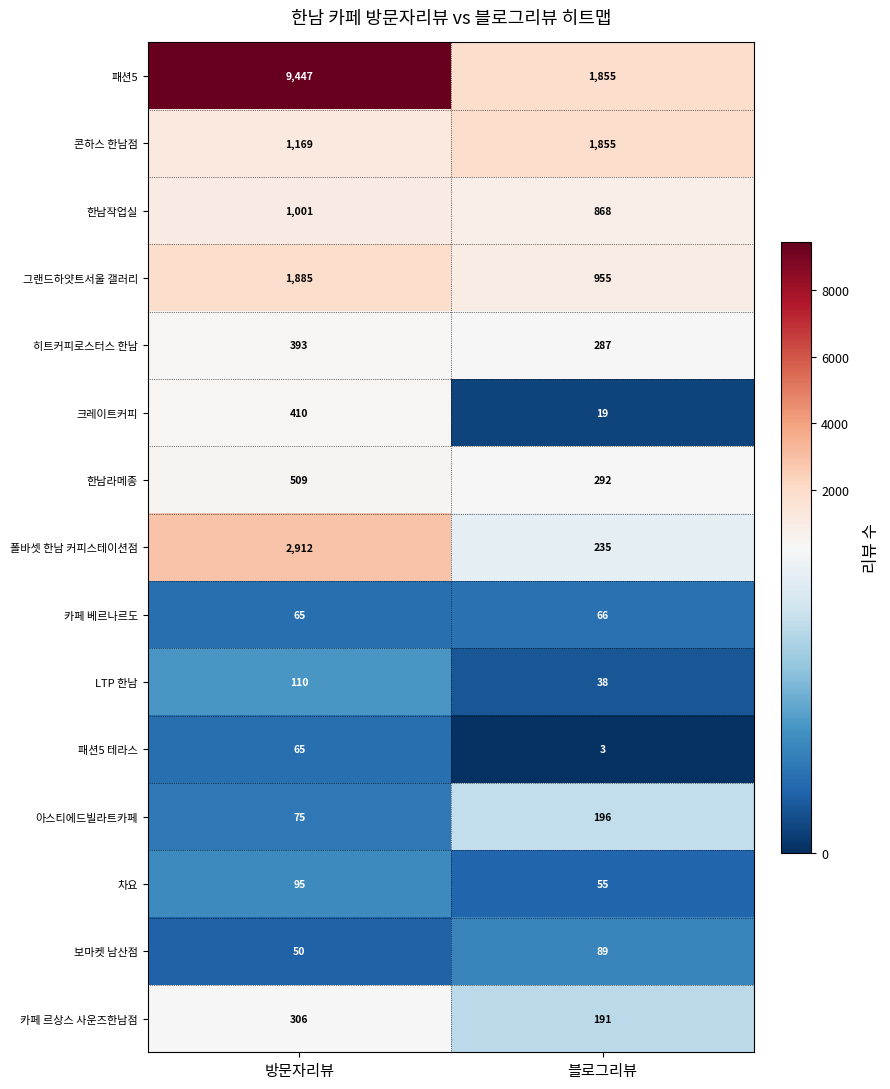

Rank the series by their maximum value, from lowest to highest.

패션5 테라스, 카페 베르나르도, 보마켓 남산점, 차요, LTP 한남, 아스티에드빌라트카페, 카페 르상스 사운즈한남점, 히트커피로스터스 한남, 크레이트커피, 한남라메종, 한남작업실, 콘하스 한남점, 그랜드하얏트서울 갤러리, 폴바셋 한남 커피스테이션점, 패션5